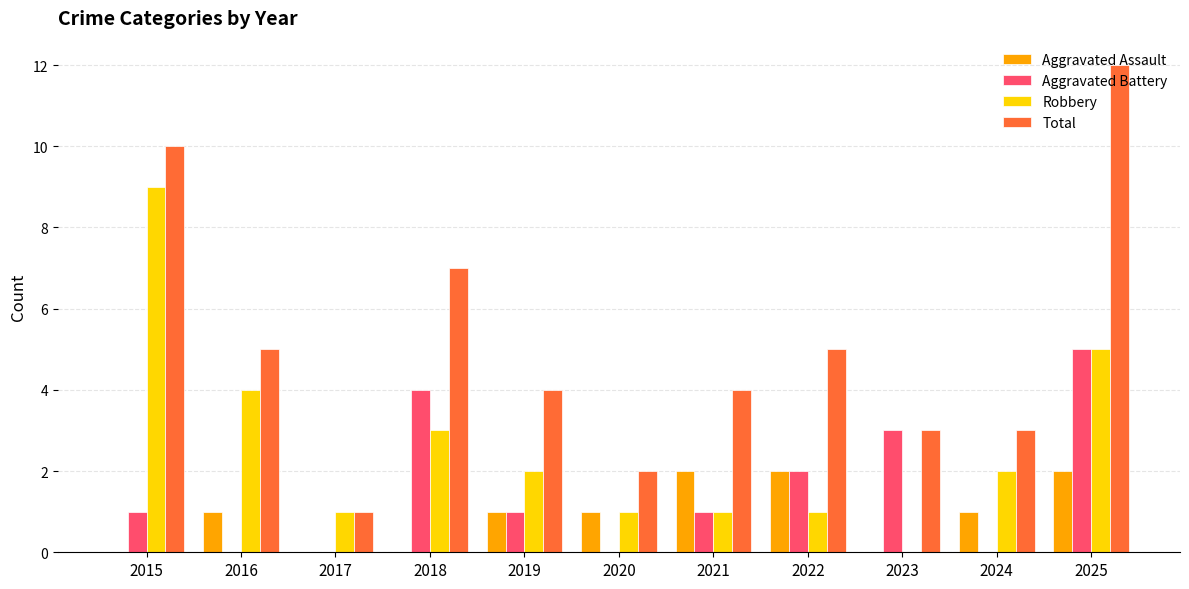

True or false: Aggravated Battery has a value of 2 at 2024.

False